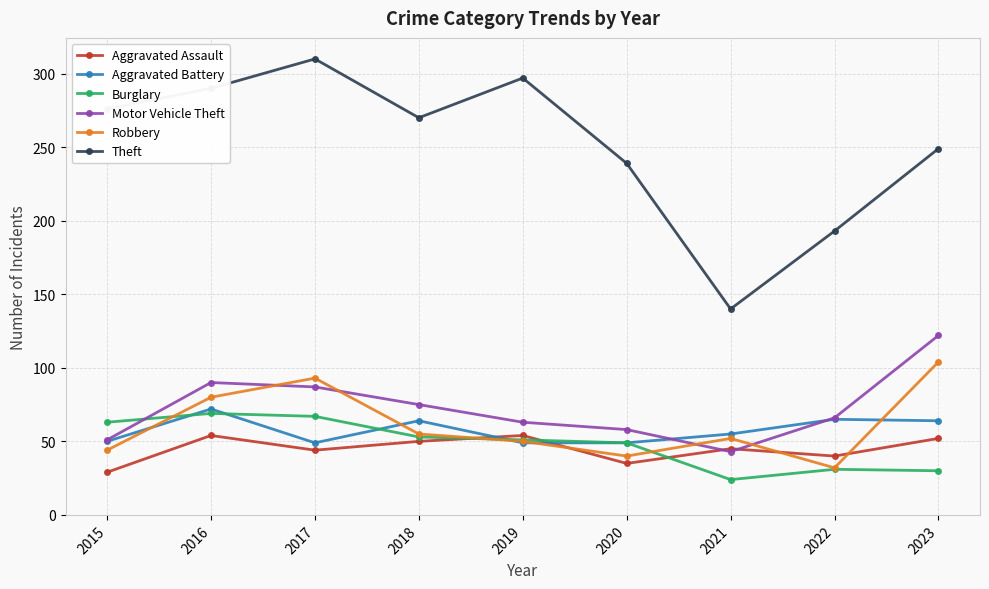

What is the value of the Burglary point at the 2nd from the left?

69